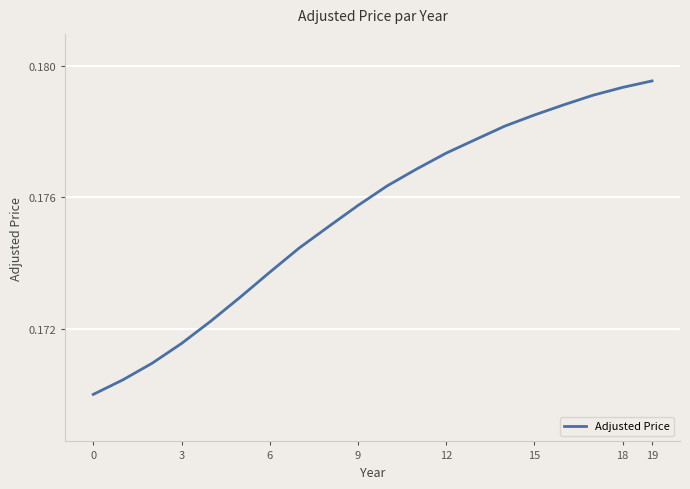

Does the chart have visible grid lines?

Yes